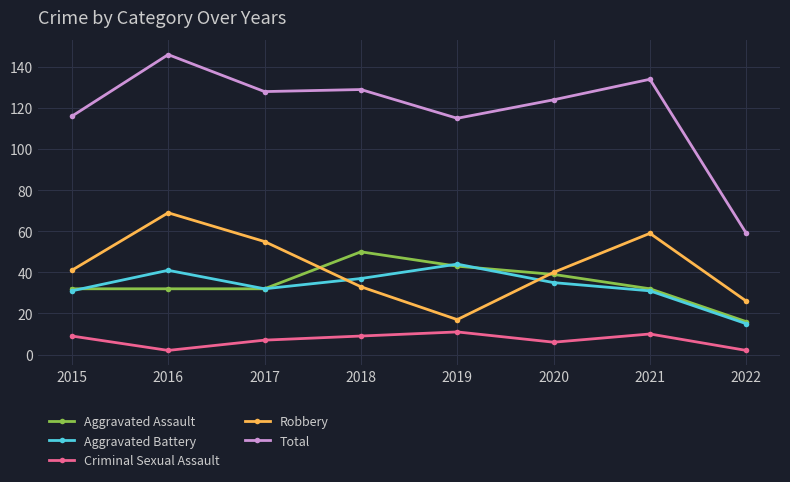

True or false: Aggravated Assault has more than 2 interior local peaks.

False